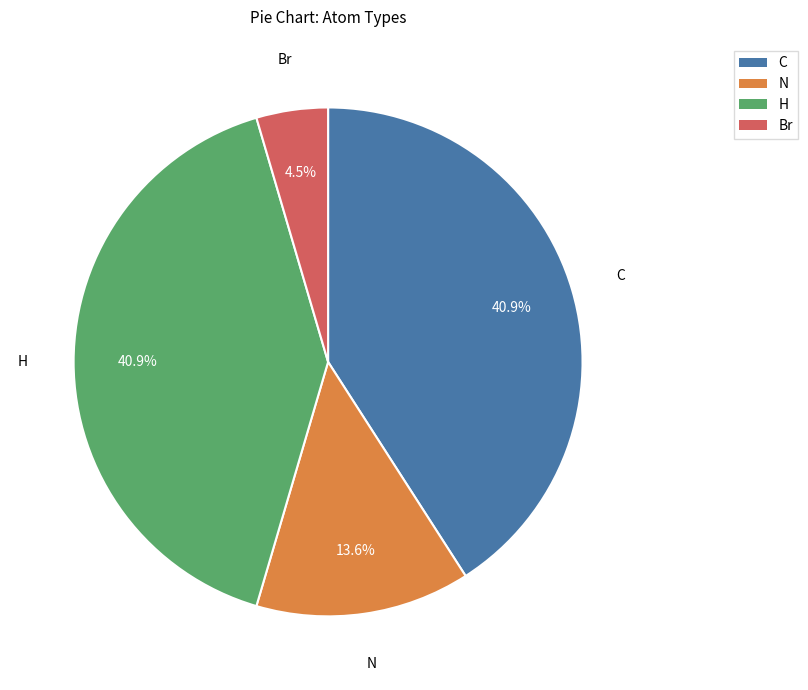

Between N and Br, which is larger?

N